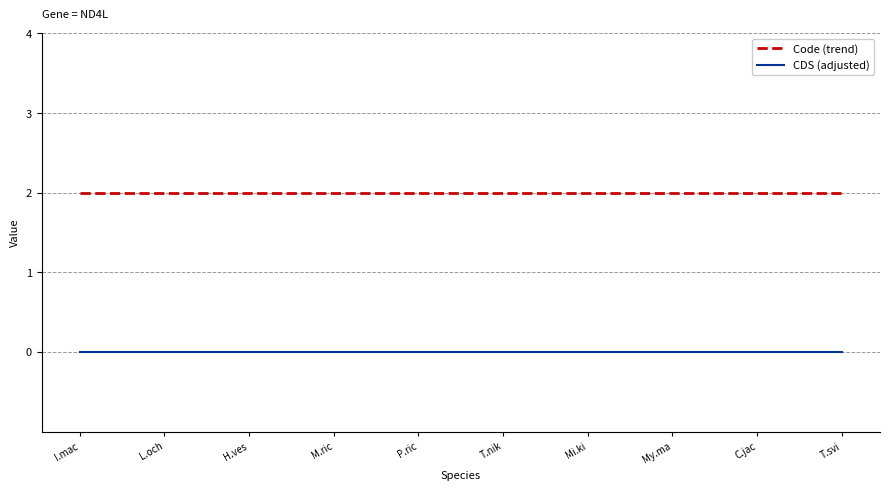

How many categories are shown in the chart?

10